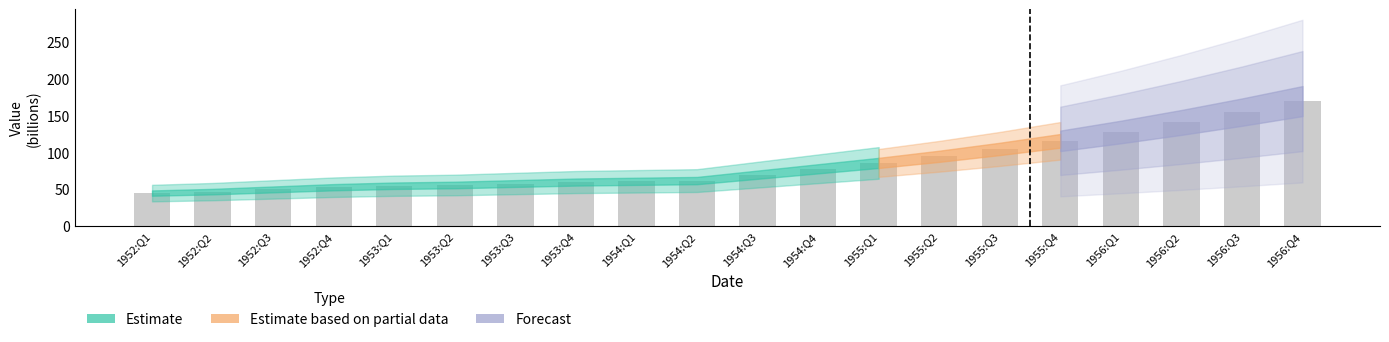

Is it true that the value at 1955:Q4 is 205?

False